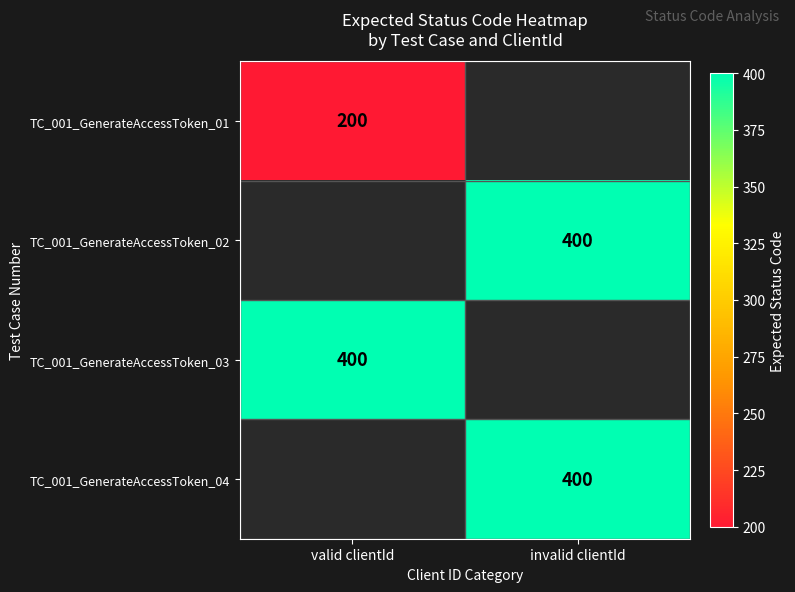

Is it true that TC_001_GenerateAccessToken_04 equals 190 at invalid clientId?

False